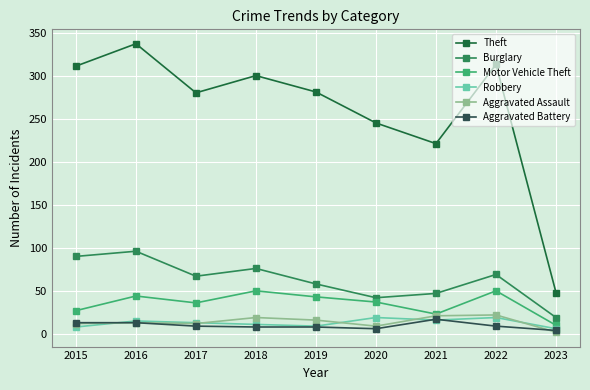

Is it true that Aggravated Battery equals 4 at 2023?

True